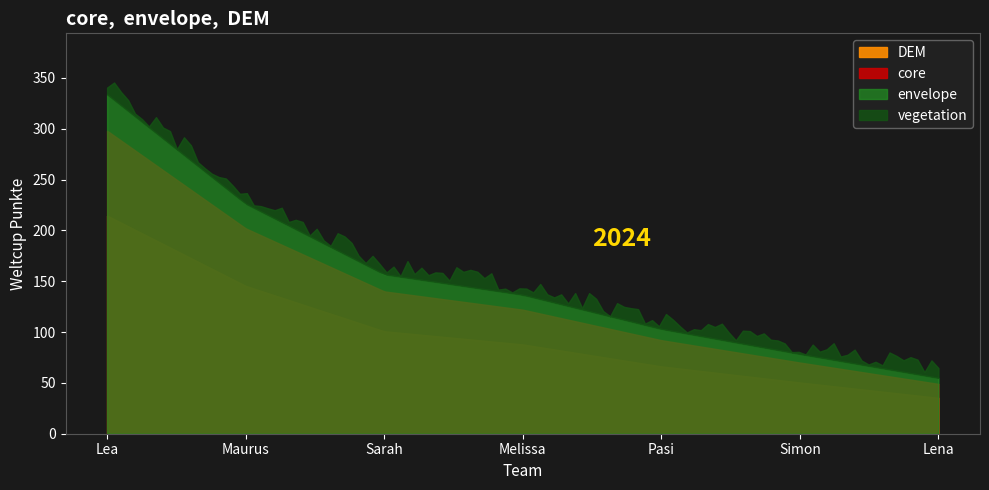

Approximately how many times larger is the value at Pasi compared to Lena?

1.9